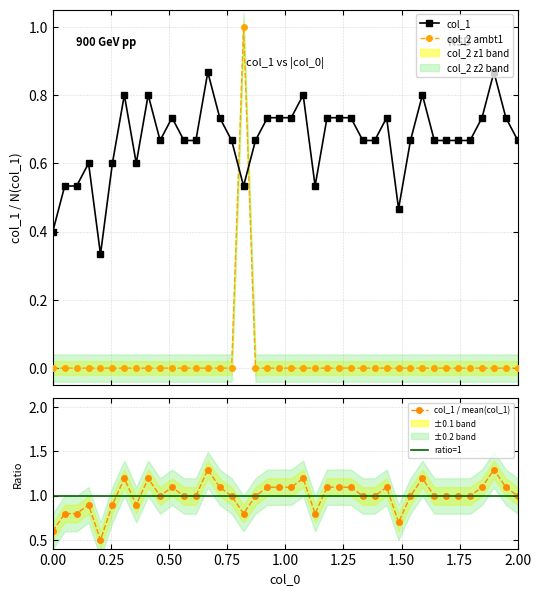

At how many categories does at least one series exceed 0?

40